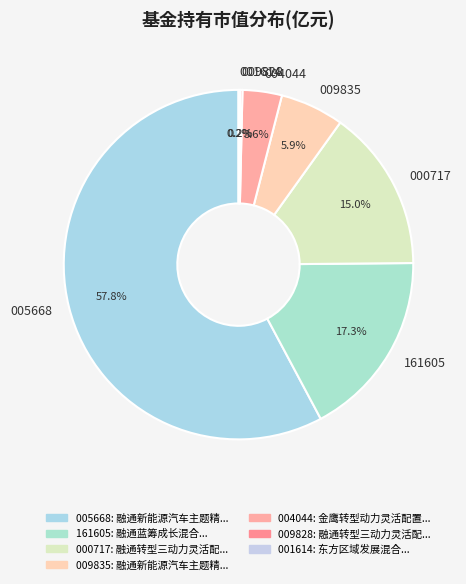

How many segments does this pie chart have?

7